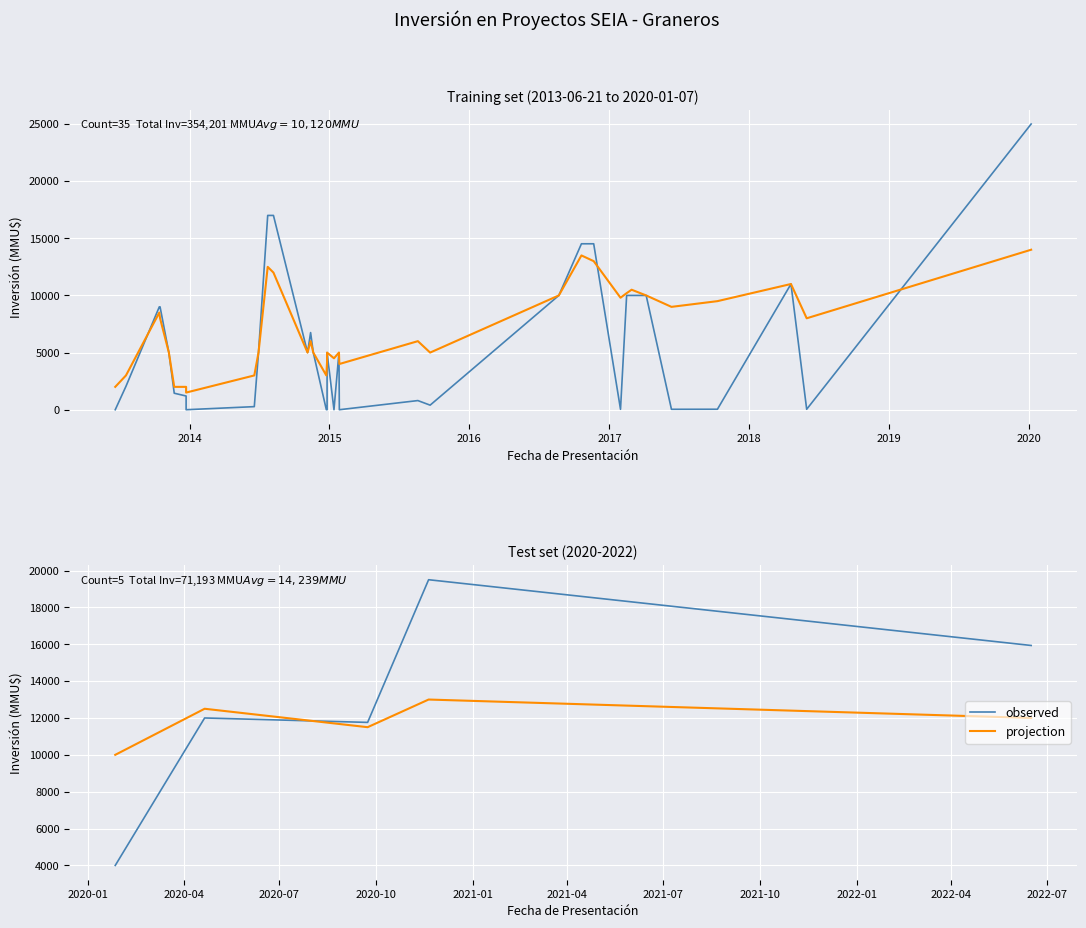

Is it true that observed equals 5225 at 2013?

False